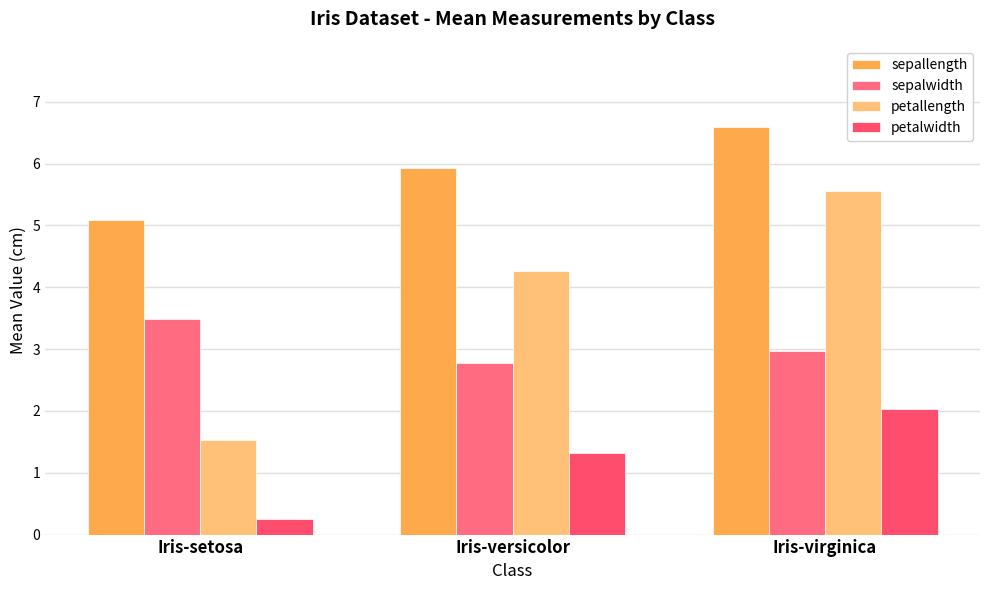

Which has a higher value, Iris-virginica or Iris-versicolor?

Iris-virginica